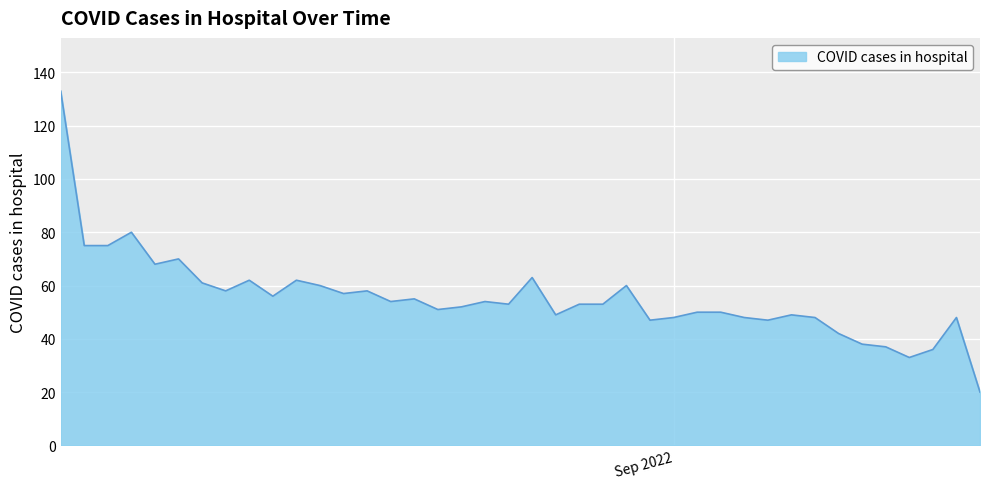

What is the greatest value displayed?

133